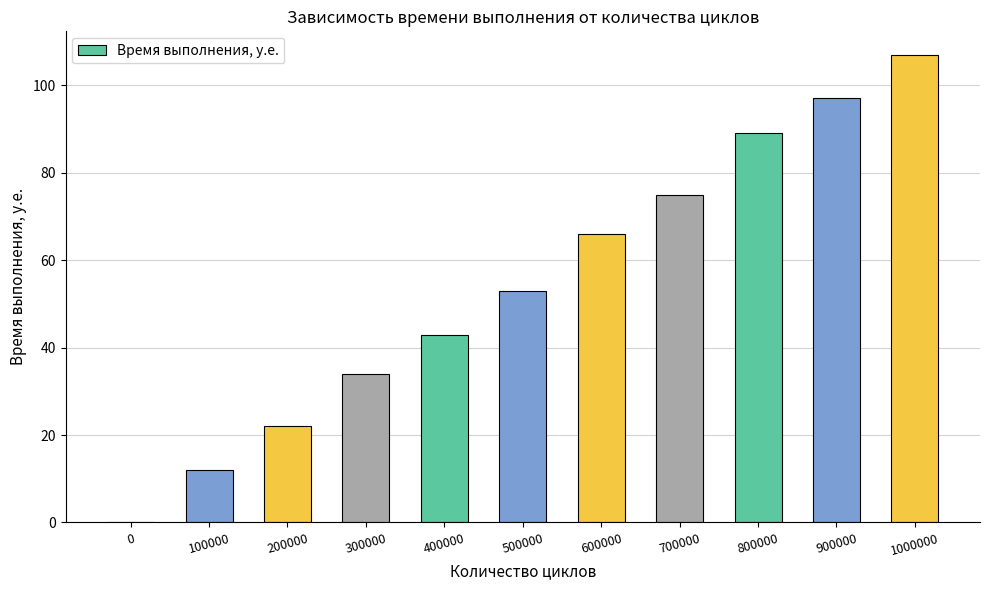

Count the number of data series in this chart.

1